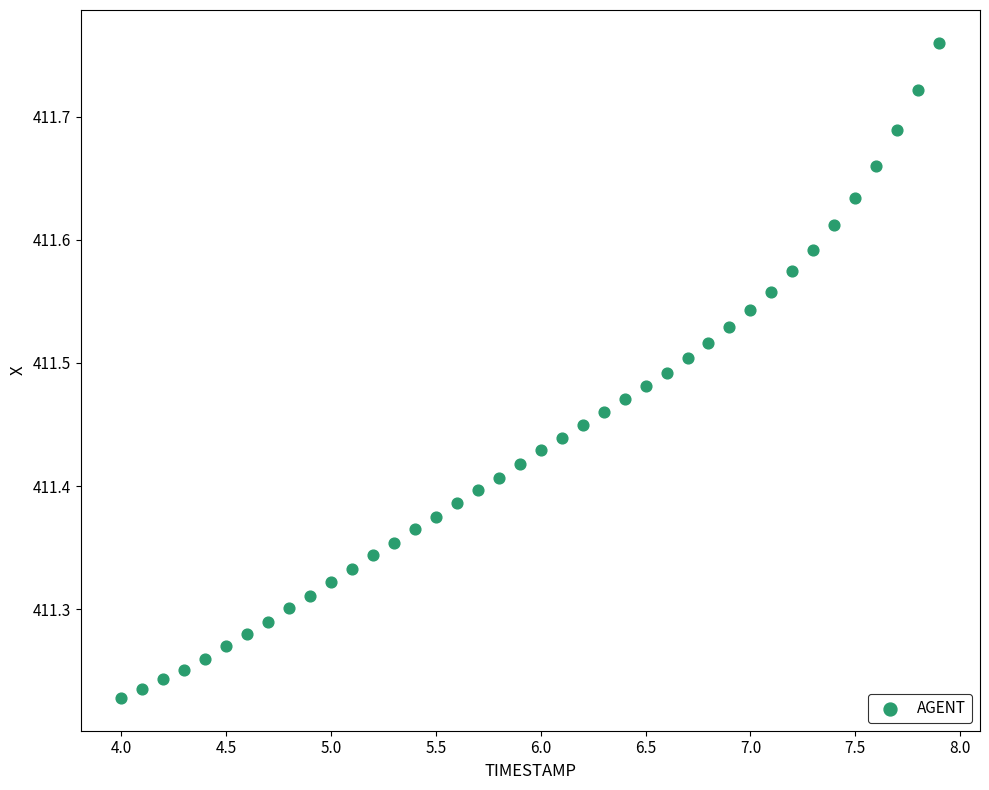

What is the range of X values (max minus min)?

3.9